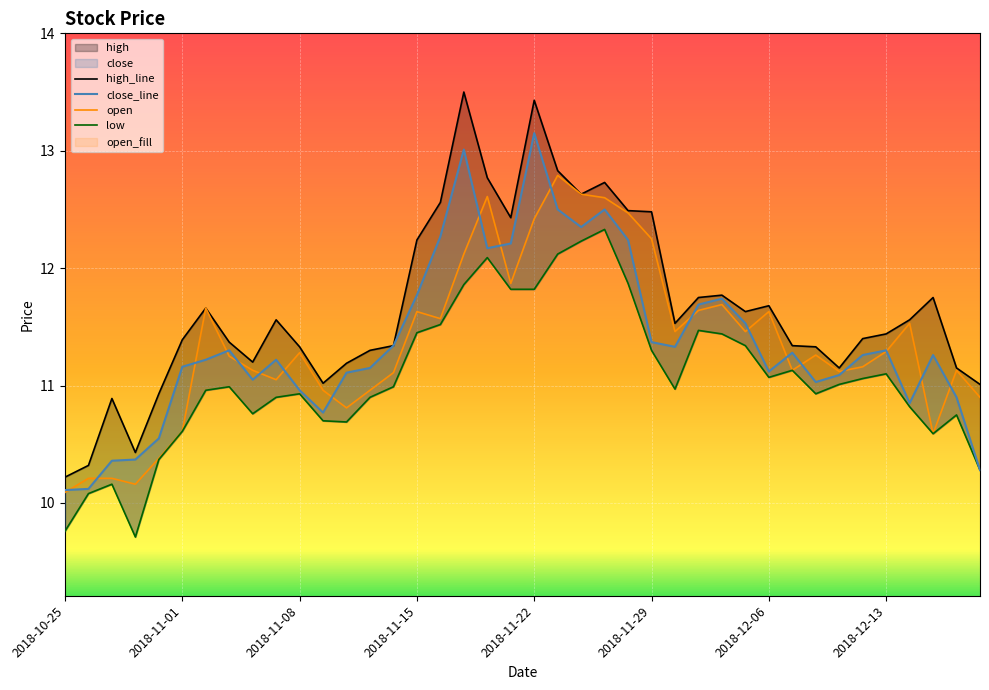

True or false: high_line and low intersect in this chart.

False